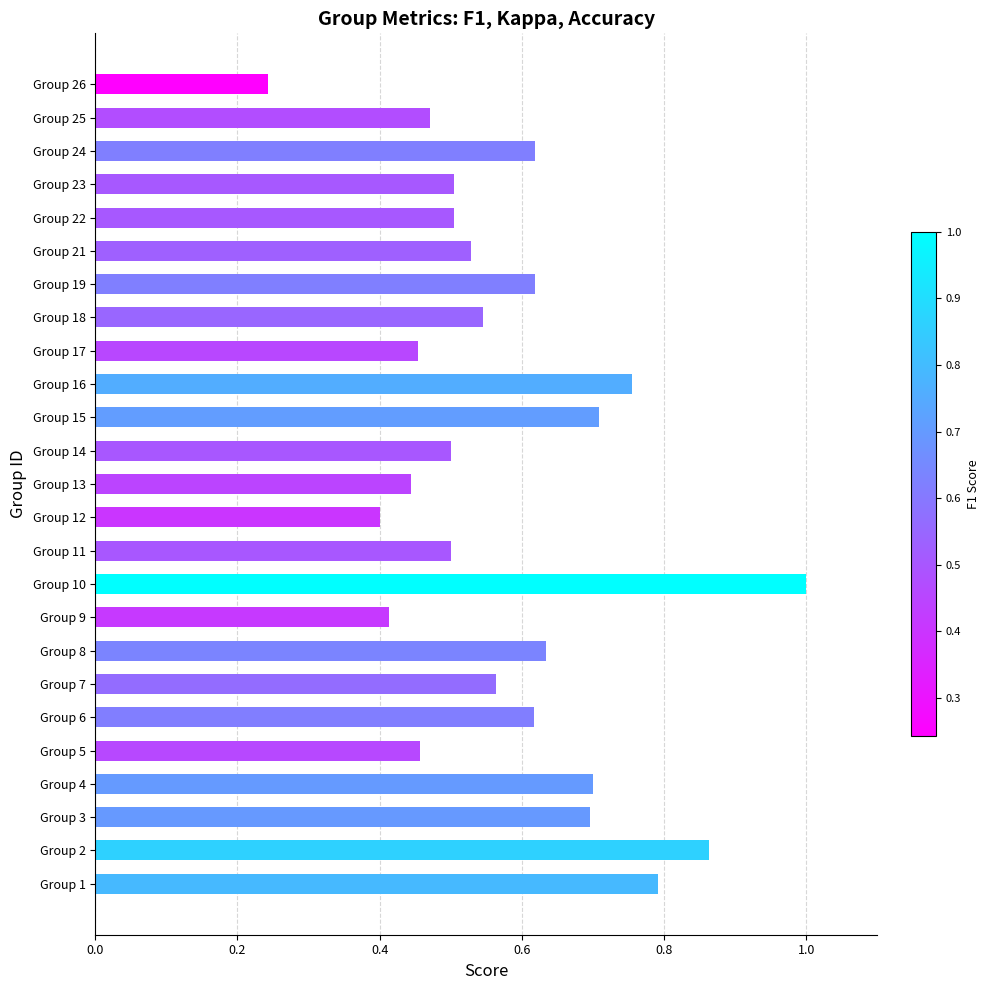

Where is the data nearest to the value 0?

Group 26